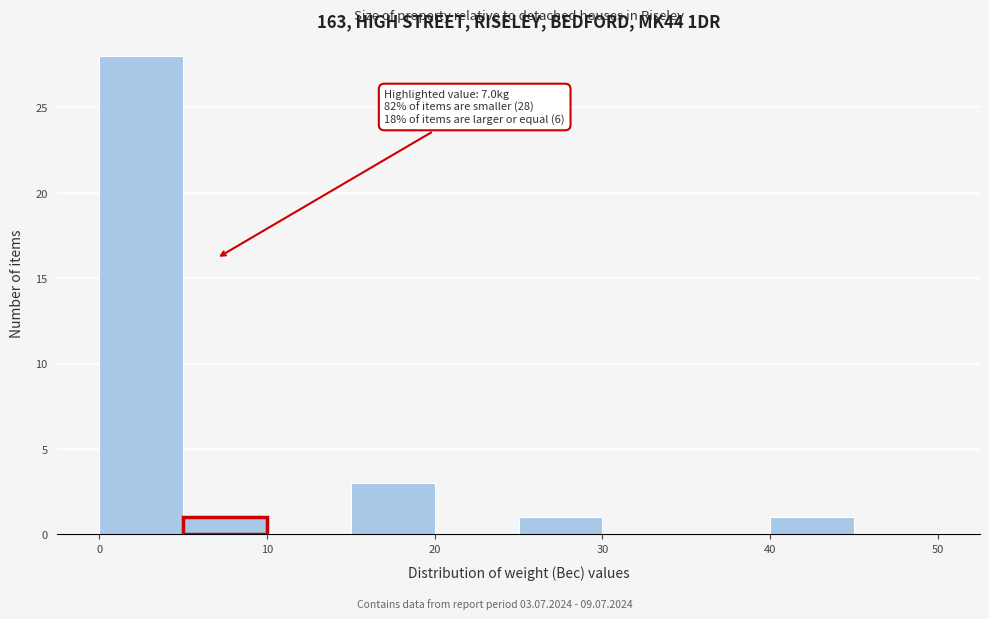

Which range on the x-axis has the tallest bar?

0 to 5